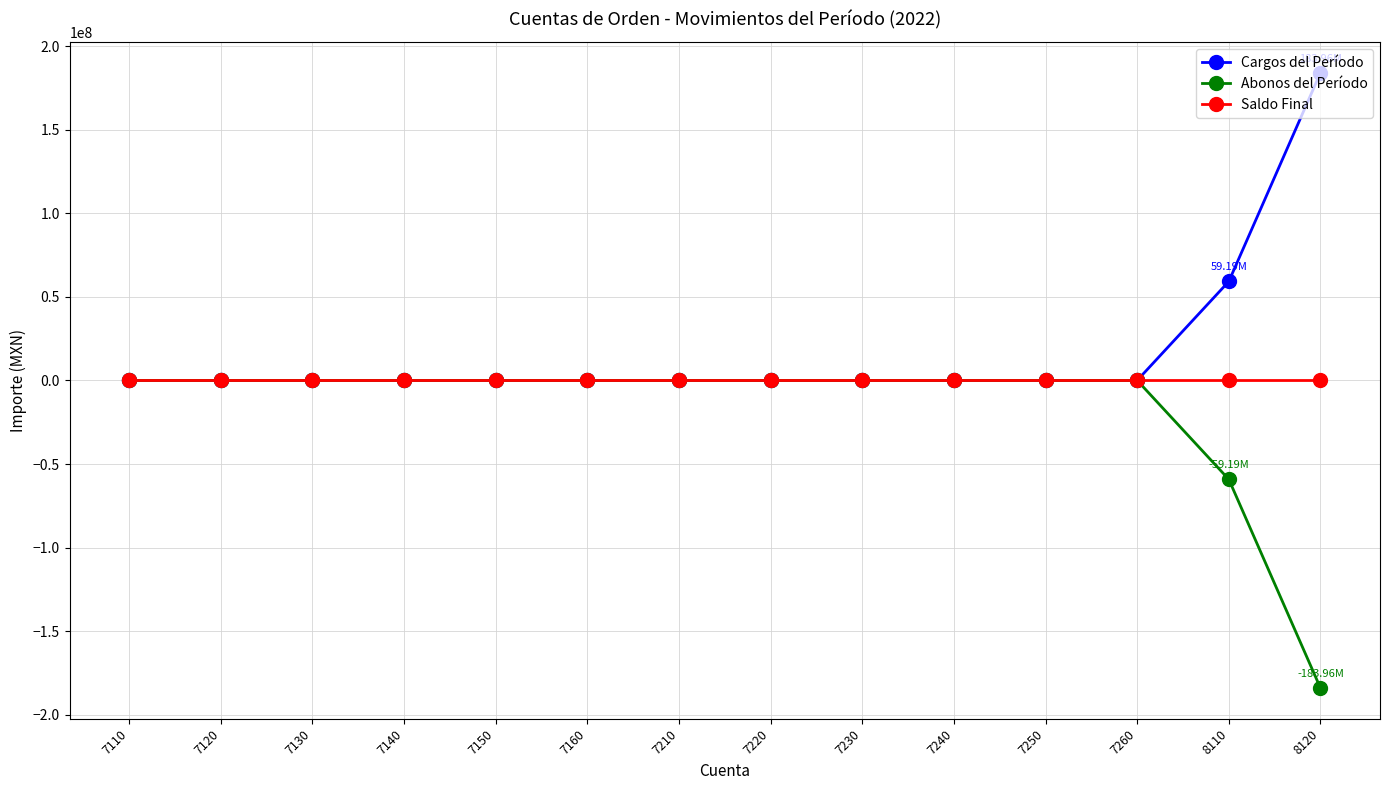

List the series in order of their overall mean, lowest first.

Abonos del Período, Saldo Final, Cargos del Período